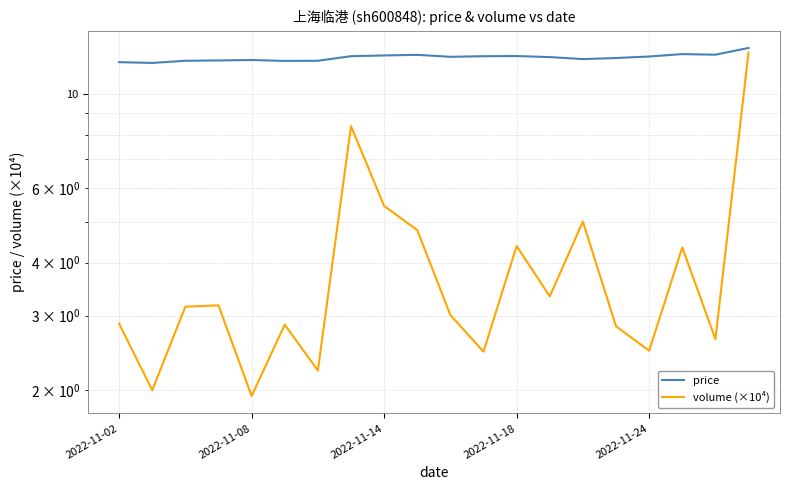

What is the sum of all price values?

243.4